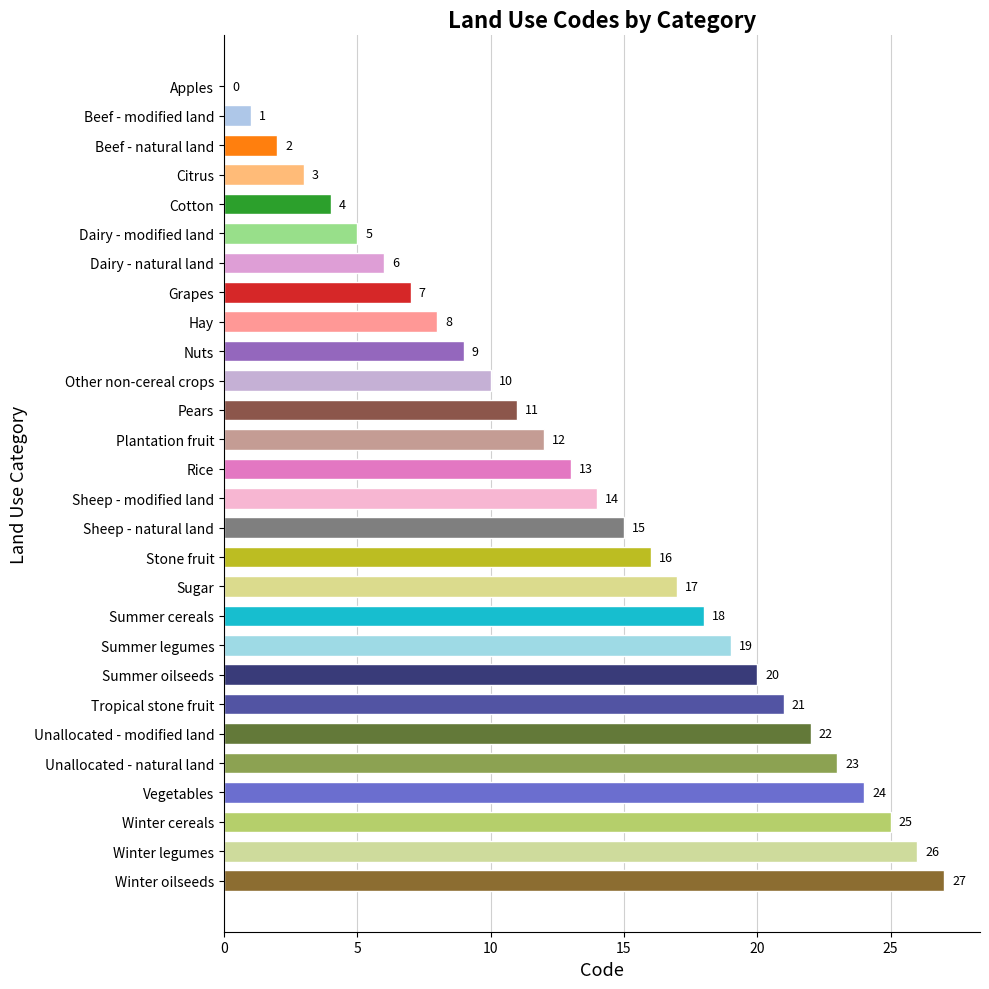

Which category has the highest value across all series?

Winter oilseeds